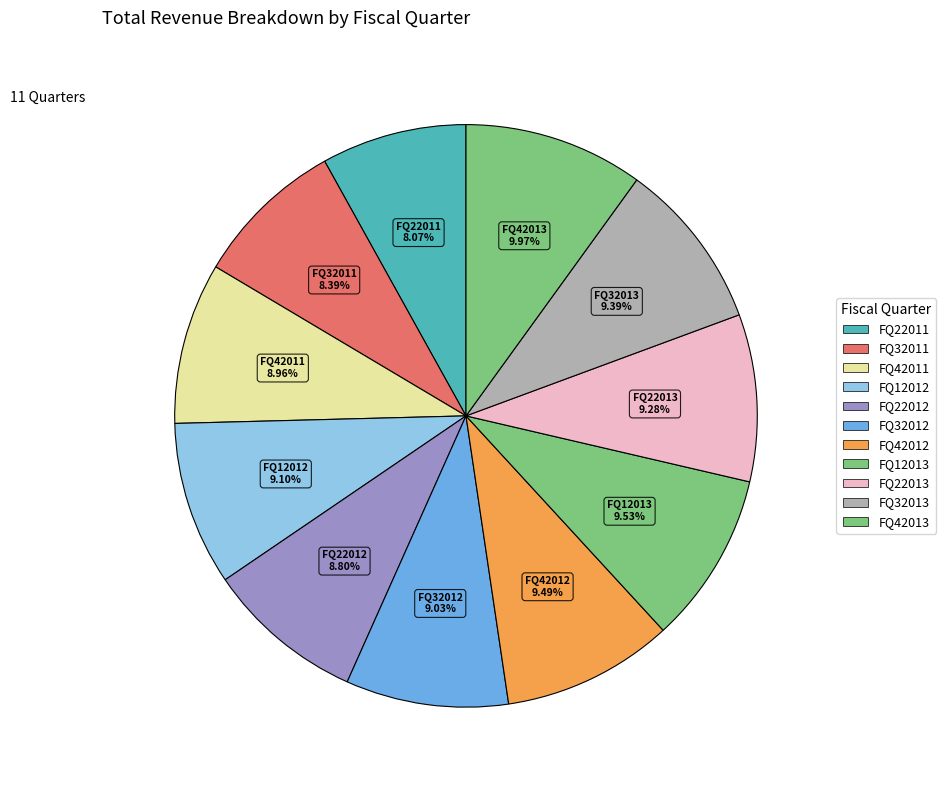

Rank the categories by value from highest to lowest.

FQ42013, FQ12013, FQ42012, FQ32013, FQ22013, FQ12012, FQ32012, FQ42011, FQ22012, FQ32011, FQ22011